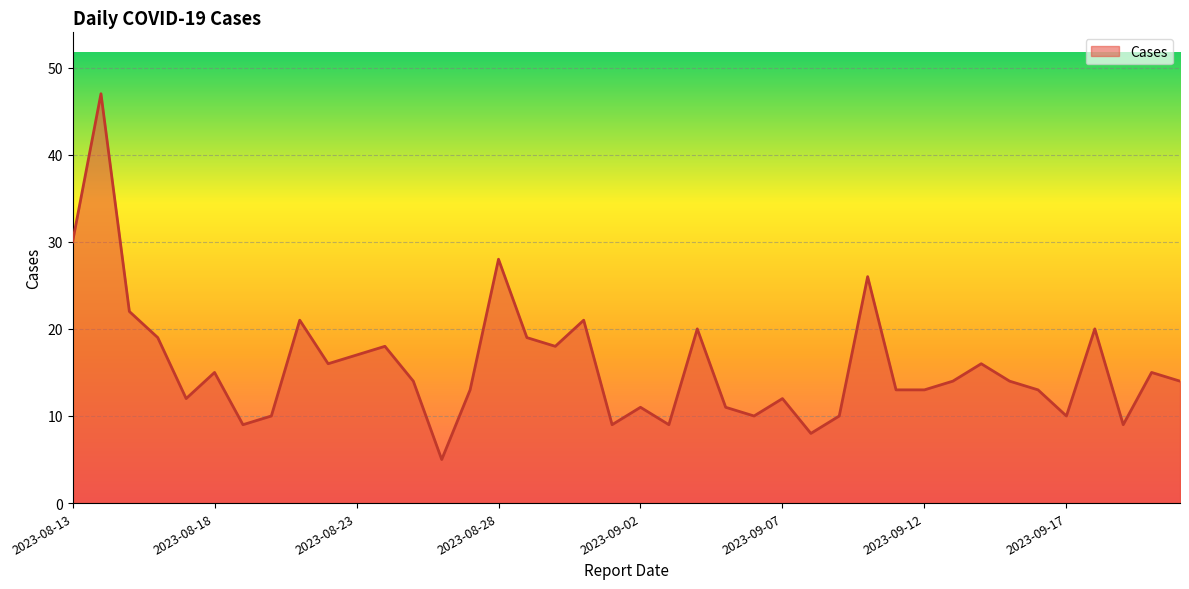

What is the maximum value shown in the chart?

47